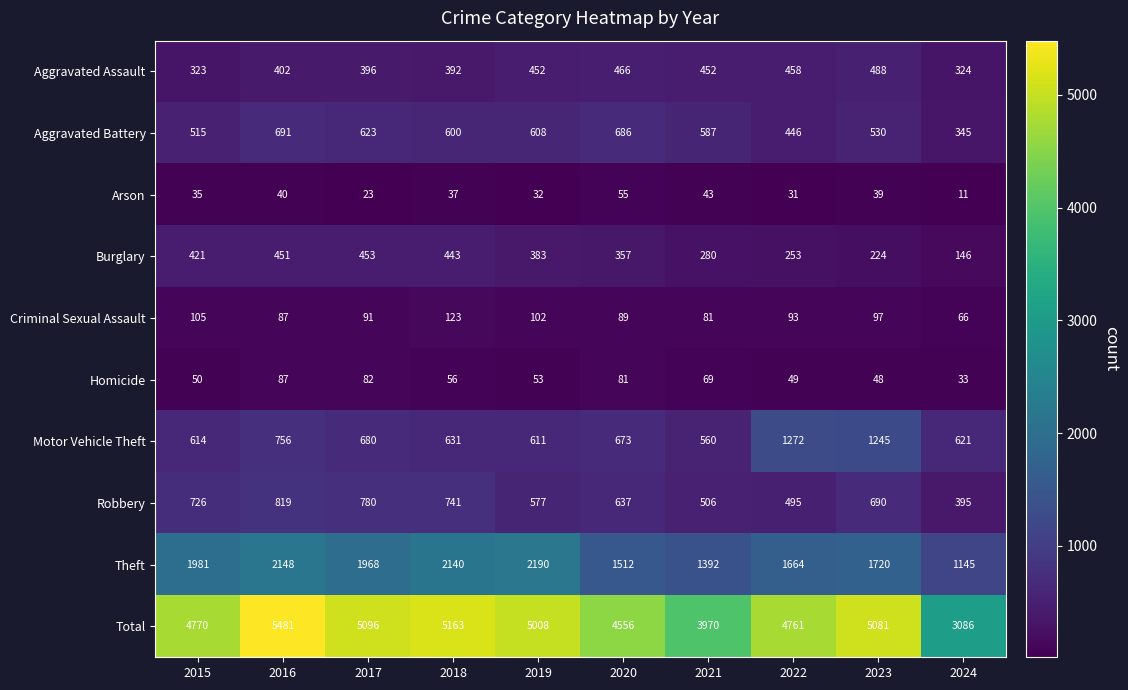

Which series has the widest spread of values?

Total